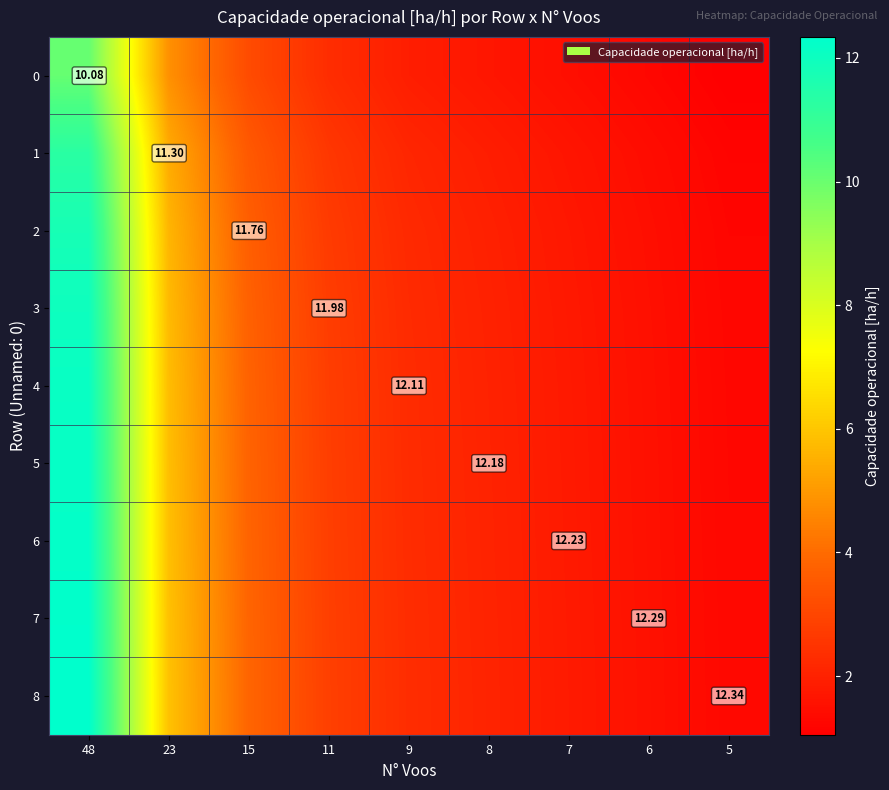

Which series has the largest range (max minus min)?

8